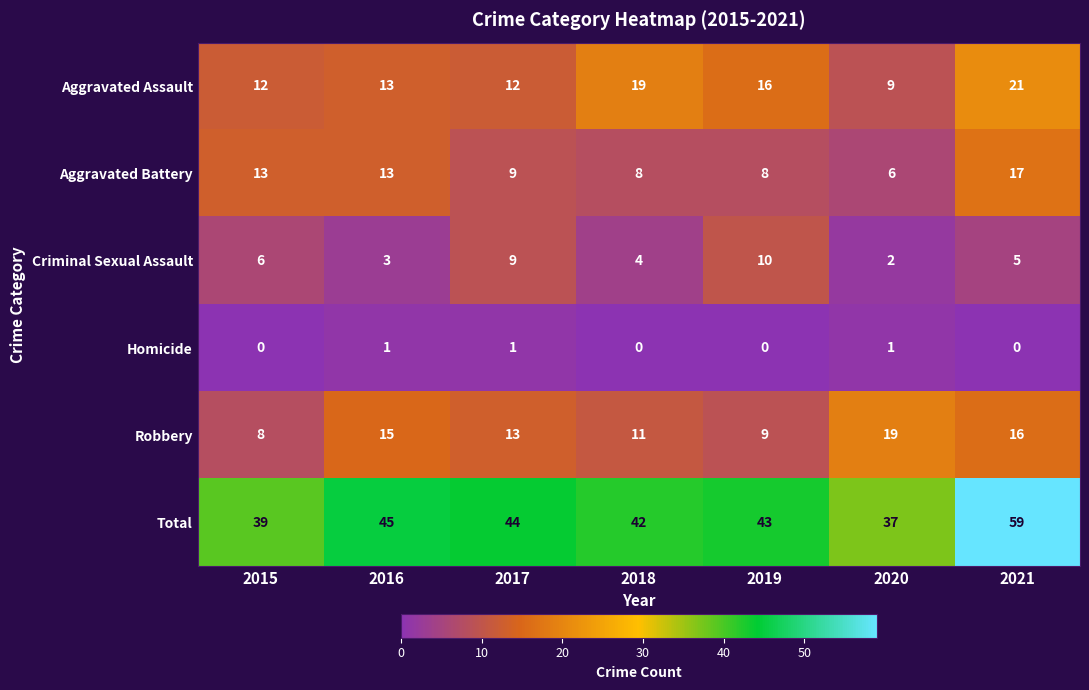

Is it true that Criminal Sexual Assault equals 10 at 2019?

True